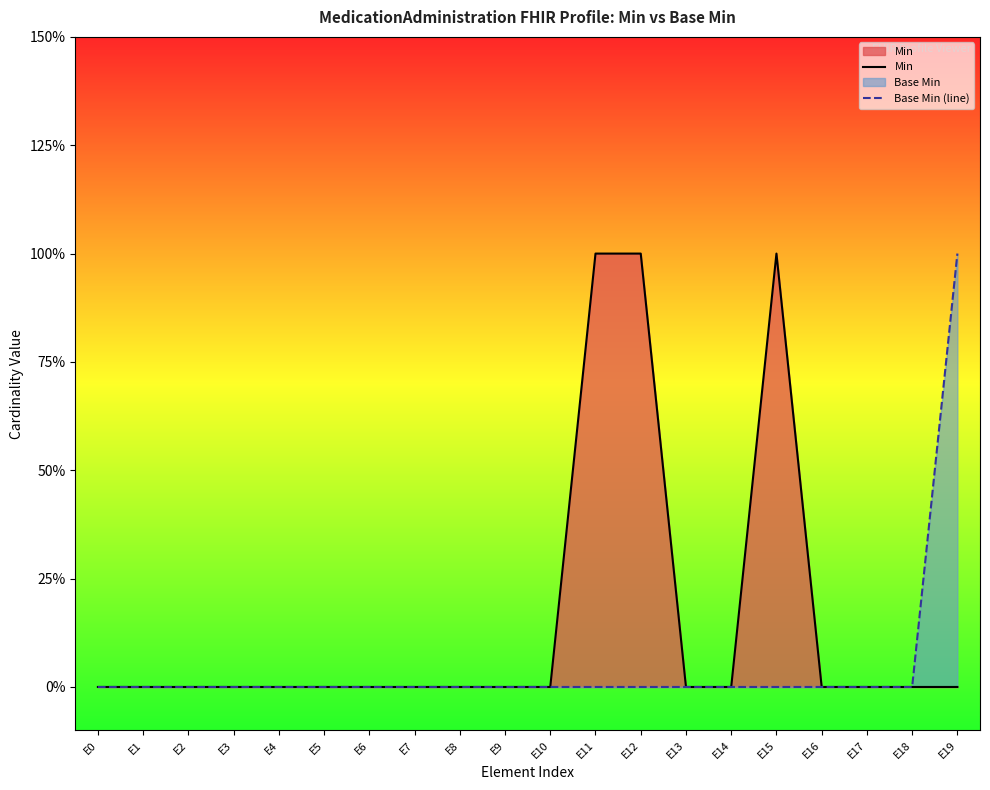

Reading left to right, transcribe all the data shown in this chart.

Min: 0	0	0	0	0	0	0	0	0	0	0	1	1	0	0	1	0	0	0	0
Base Min (line): 0	0	0	0	0	0	0	0	0	0	0	0	0	0	0	0	0	0	0	1